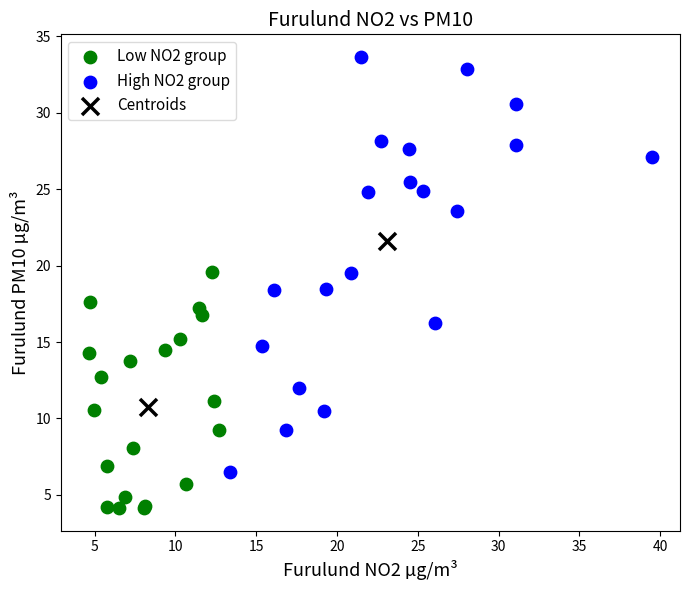

What are all the series names shown in the legend?

Low NO2 group, High NO2 group, Centroids